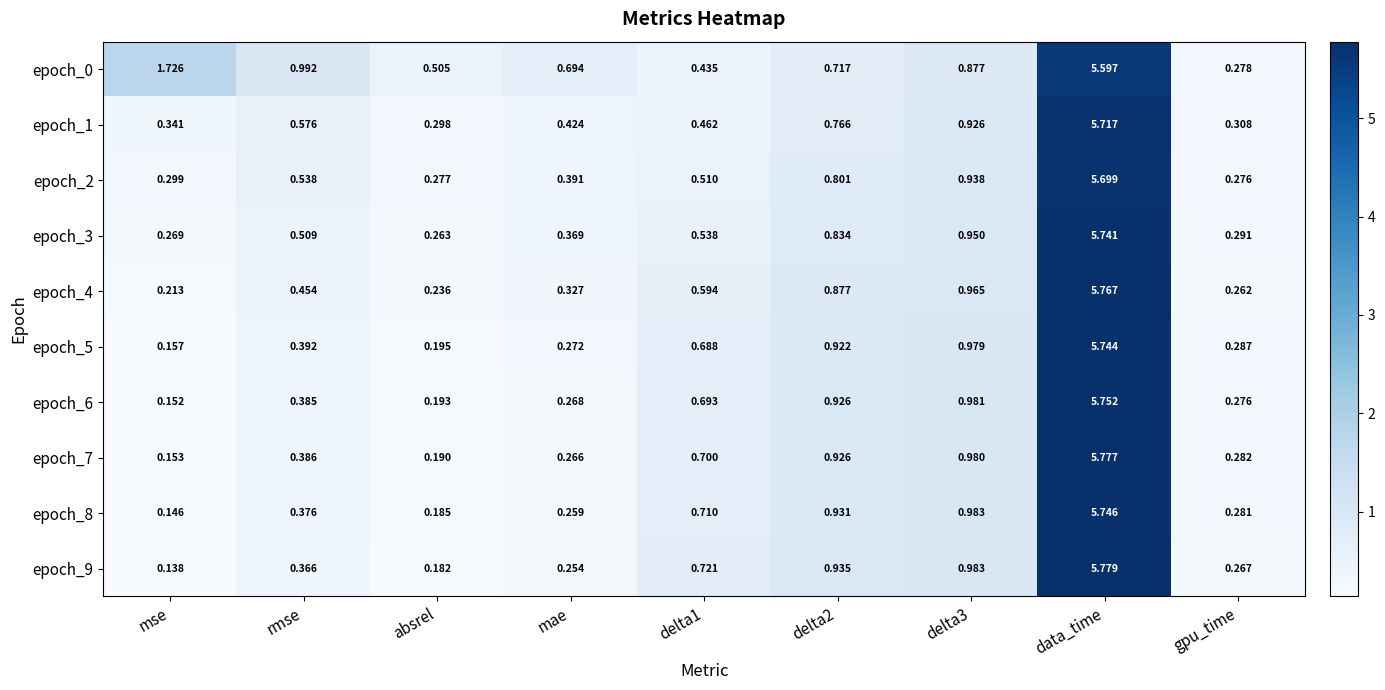

Is the value of epoch_0 at delta3 greater than the value of epoch_1 at gpu_time?

Yes